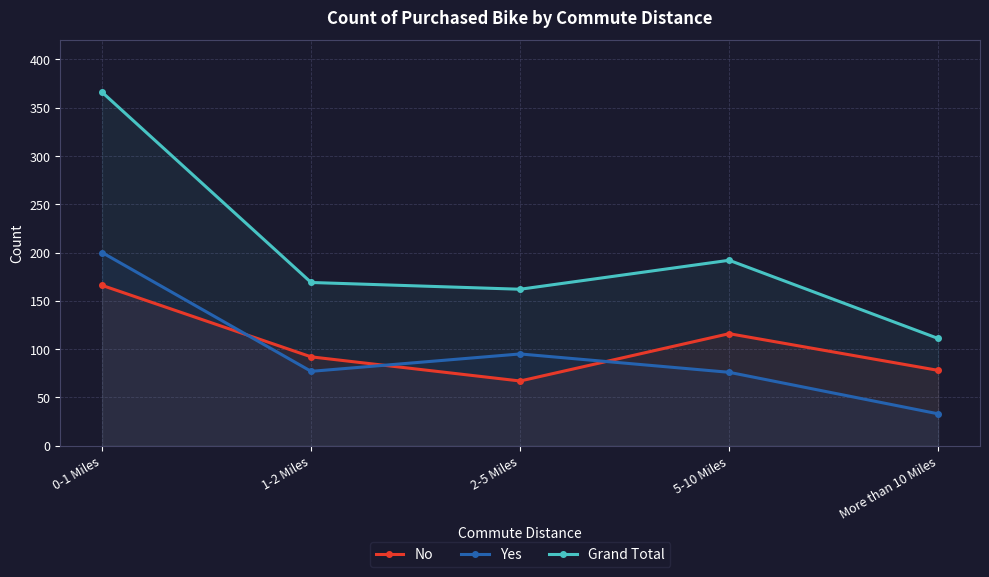

Which label corresponds to the largest value in the chart?

0-1 Miles